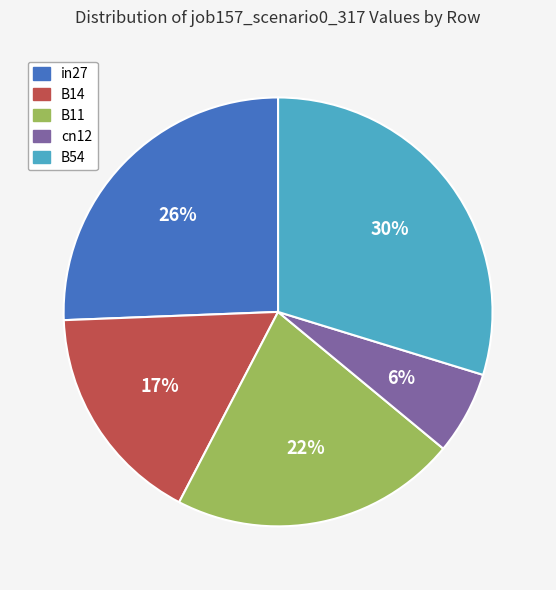

Is it true that B11 is 16% of the pie?

False